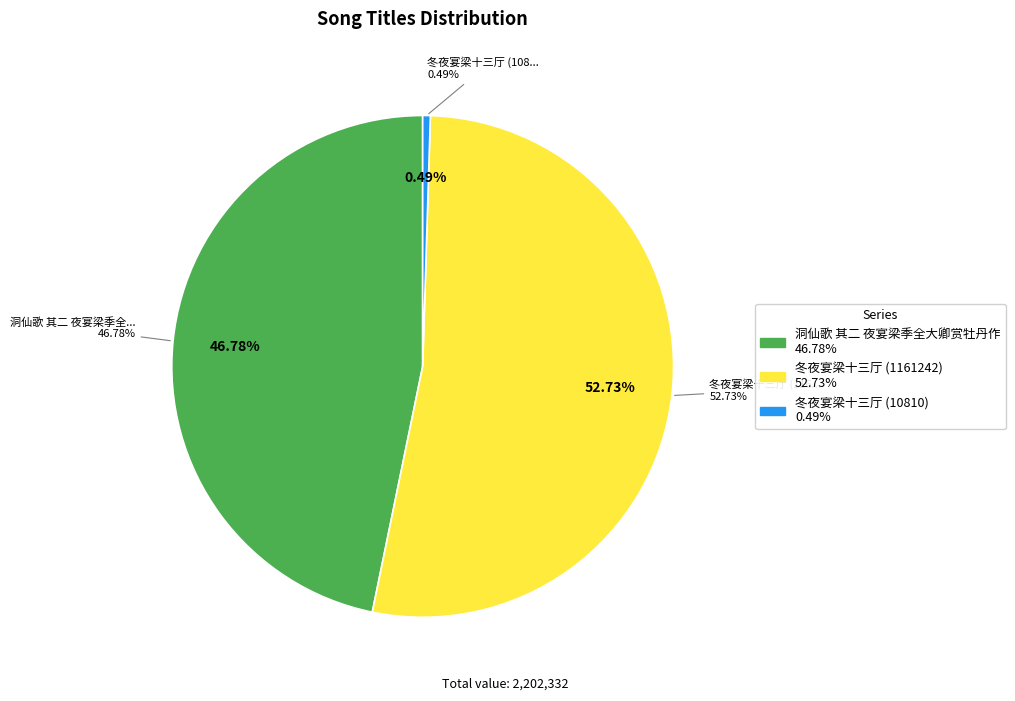

Is it true that 洞仙歌 其二 夜宴梁季全大卿赏牡丹作 is 47% of the pie?

True